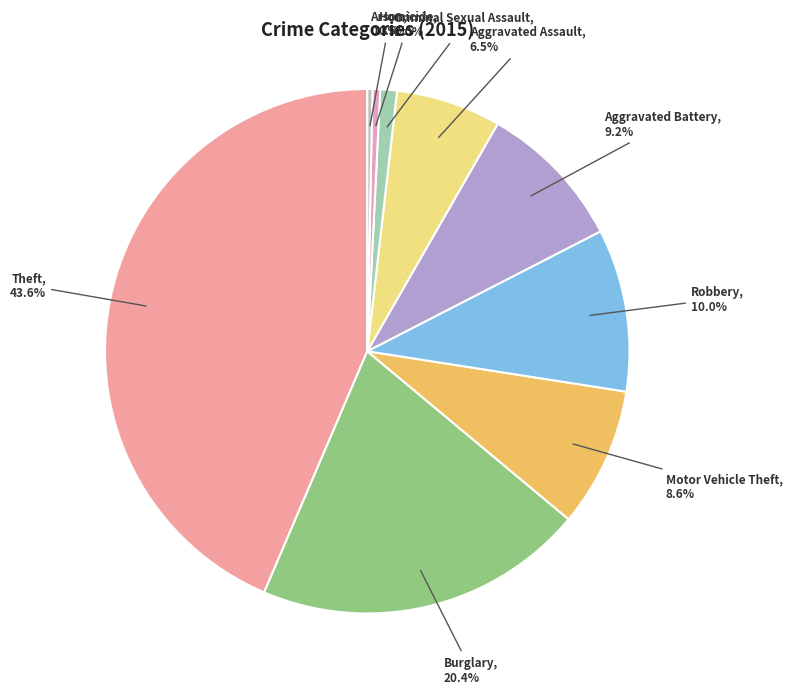

Rank the categories by value from highest to lowest.

Theft, Burglary, Robbery, Aggravated Battery, Motor Vehicle Theft, Aggravated Assault, Criminal Sexual Assault, Homicide, Arson